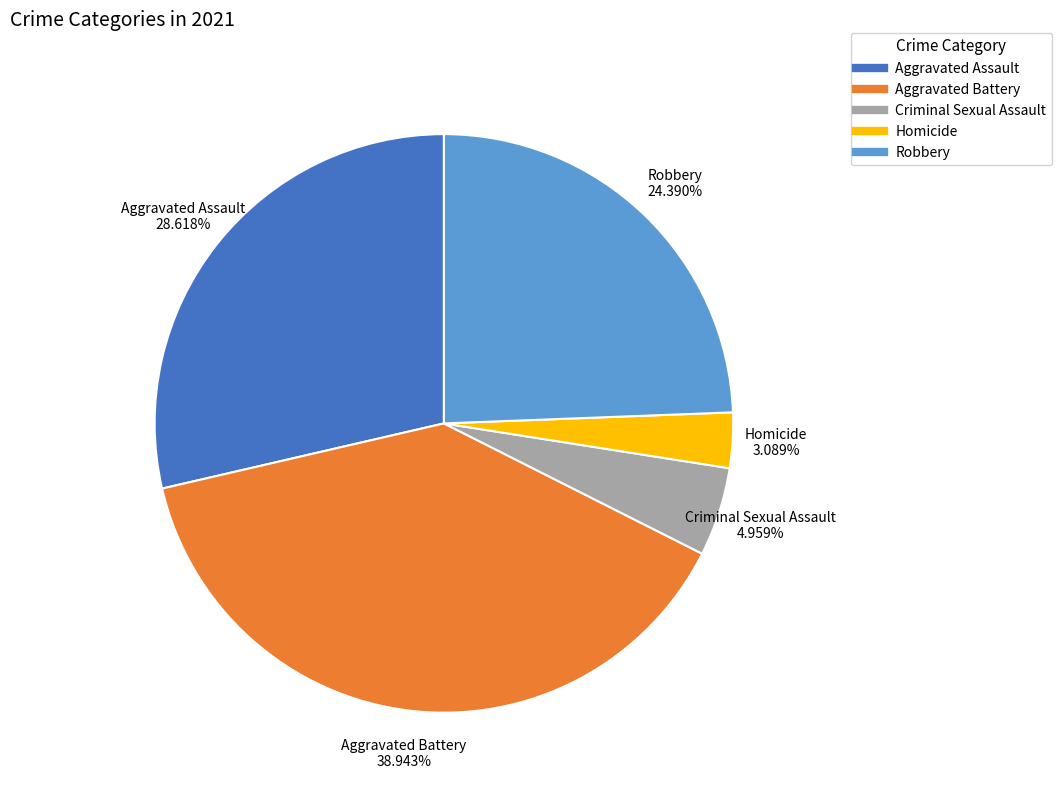

What percentage is NOT represented by Homicide?

96.9%